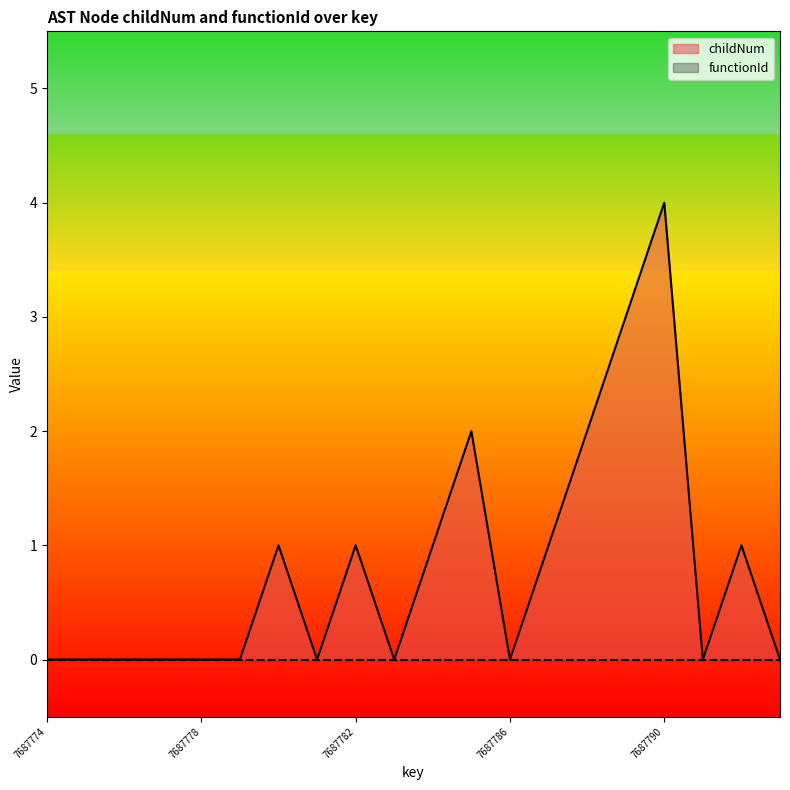

List the labels in order of value, smallest first.

7687774, 7687775, 7687776, 7687777, 7687778, 7687779, 7687781, 7687783, 7687786, 7687791, 7687793, 7687780, 7687782, 7687784, 7687787, 7687792, 7687785, 7687788, 7687789, 7687790